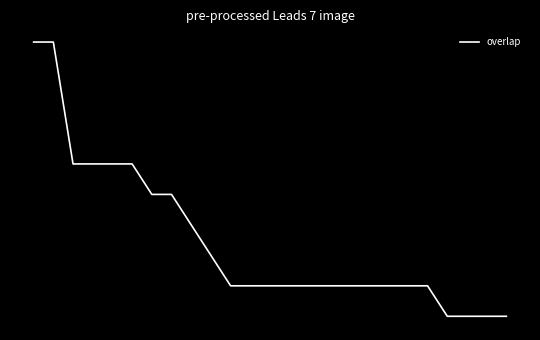

Where is the data nearest to the value 21?

6